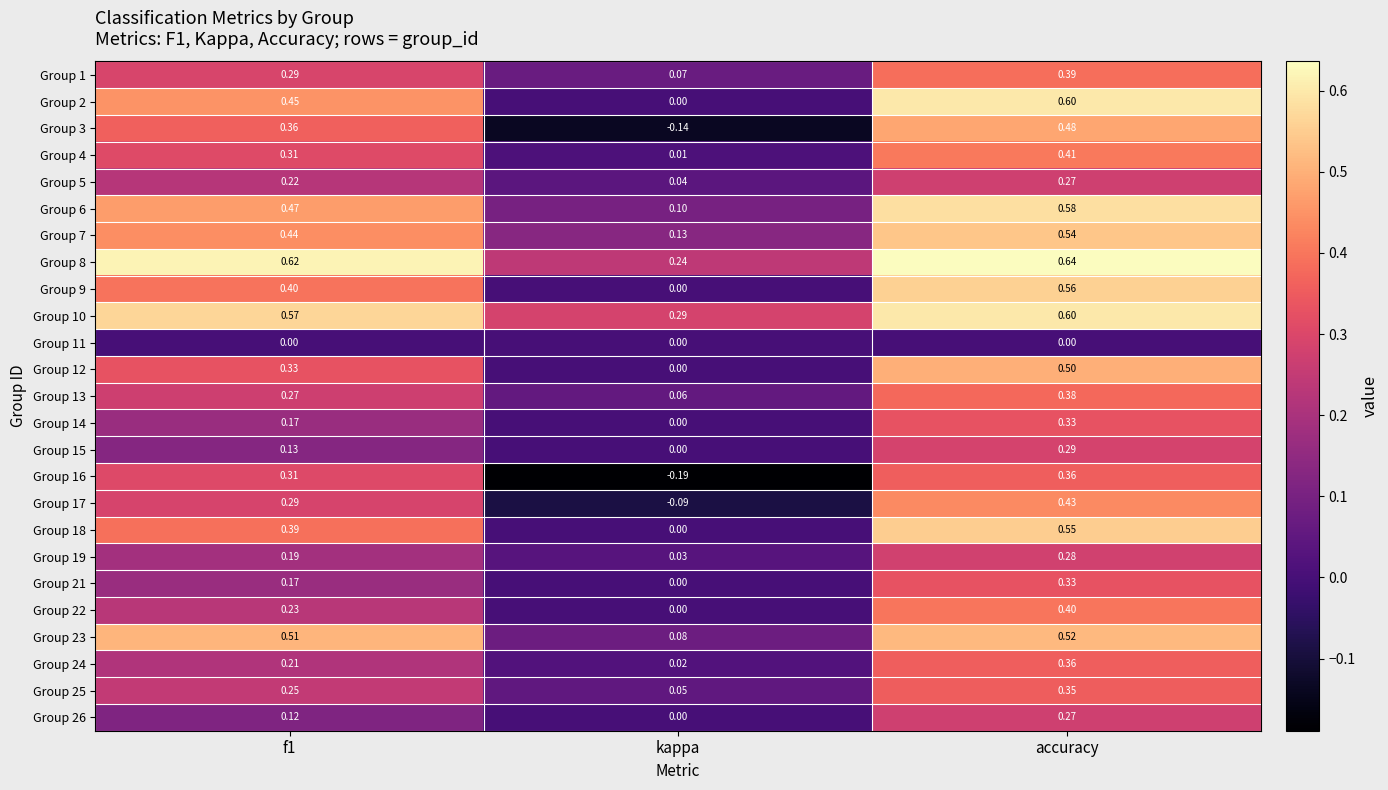

At which label is Group 15 closest to 0?

kappa